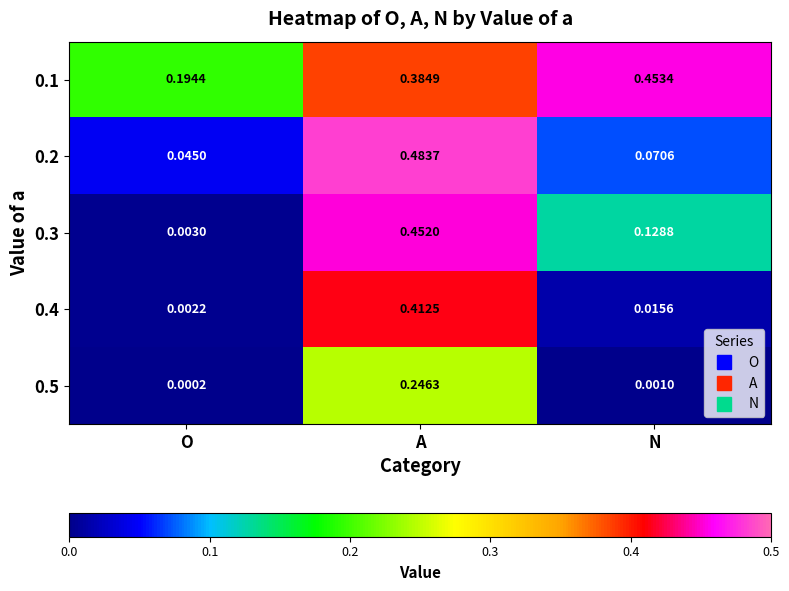

What is the total value across all series at N?

0.7